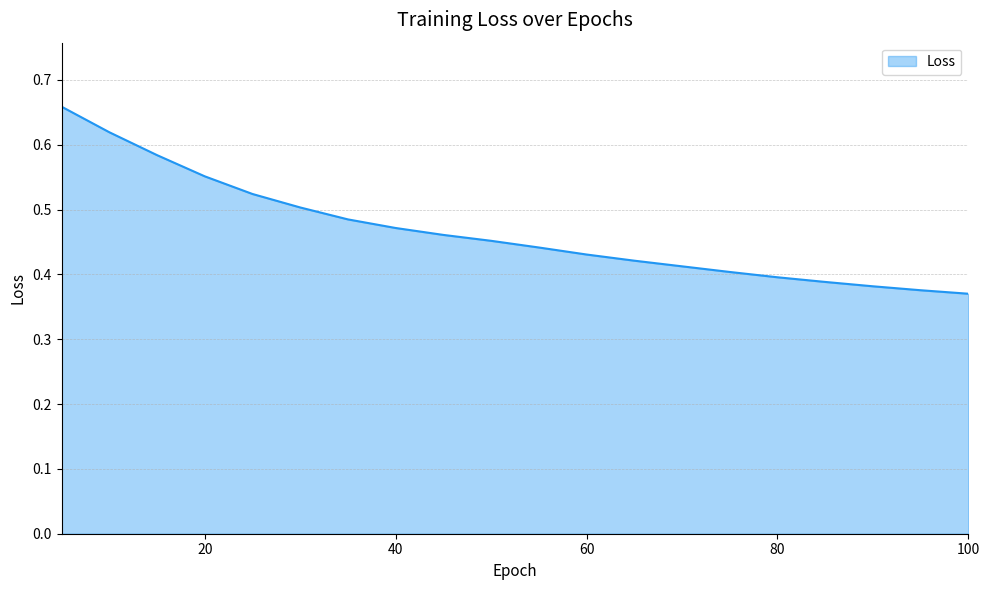

Does the chart display data point markers on the line(s)?

No